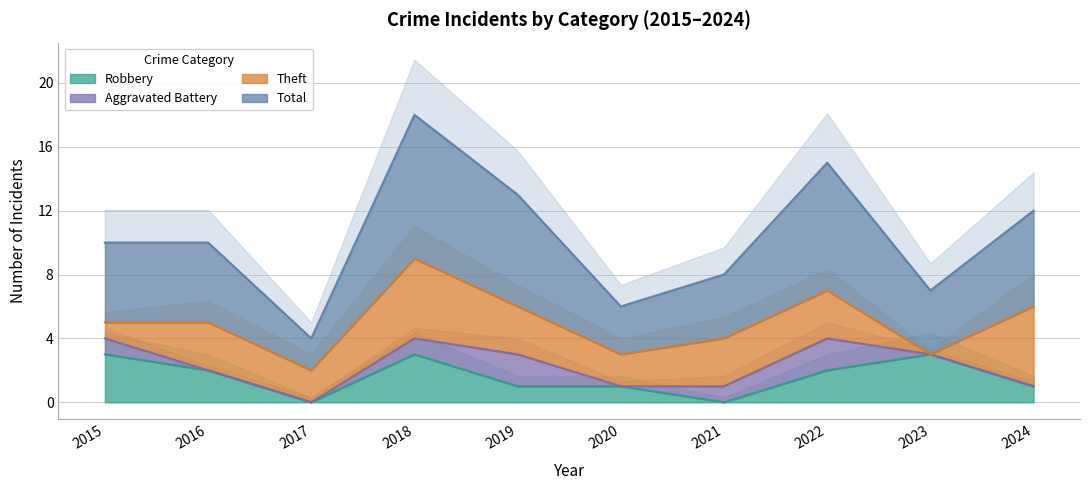

What is the difference between the second highest and minimum values in the Total series?

11